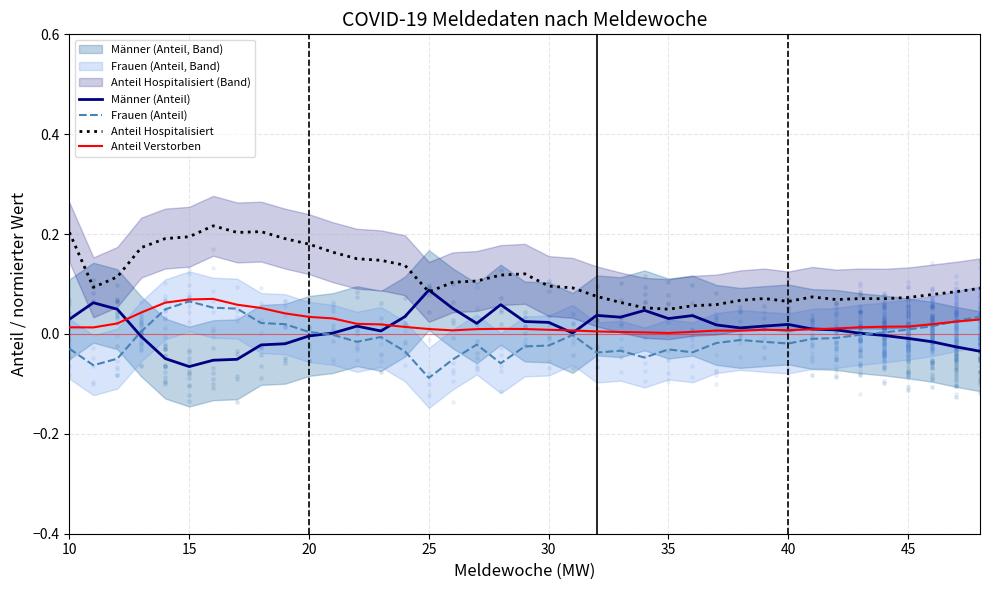

Which series has the widest spread of Y values?

Anteil Hospitalisiert